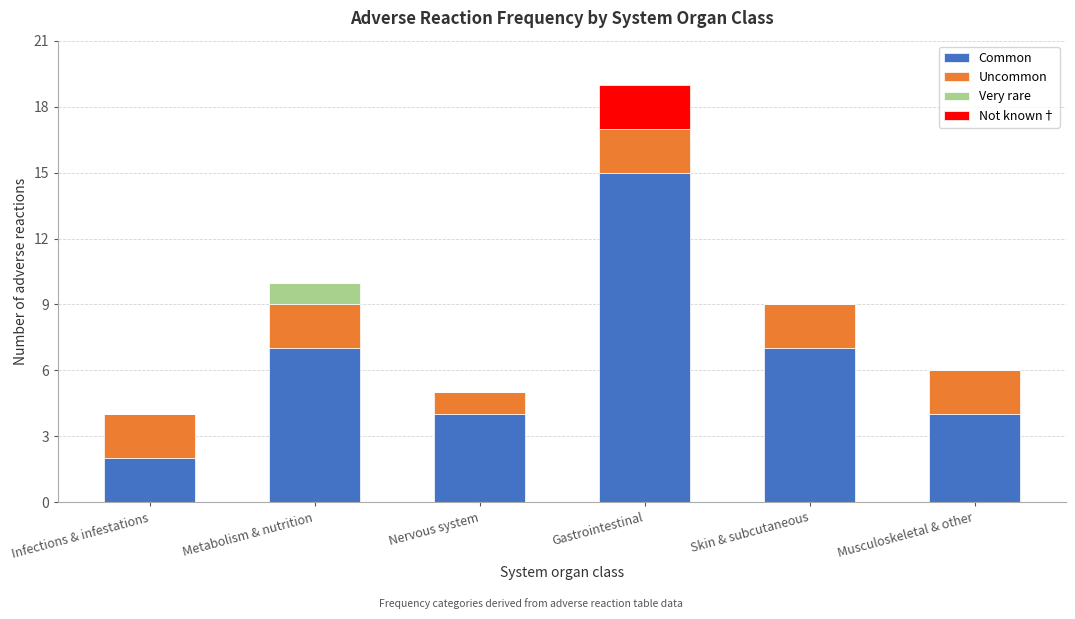

Reading left to right, list the values for the Common series.

Infections & infestations=2	Metabolism & nutrition=7	Nervous system=4	Gastrointestinal=15	Skin & subcutaneous=7	Musculoskeletal & other=4